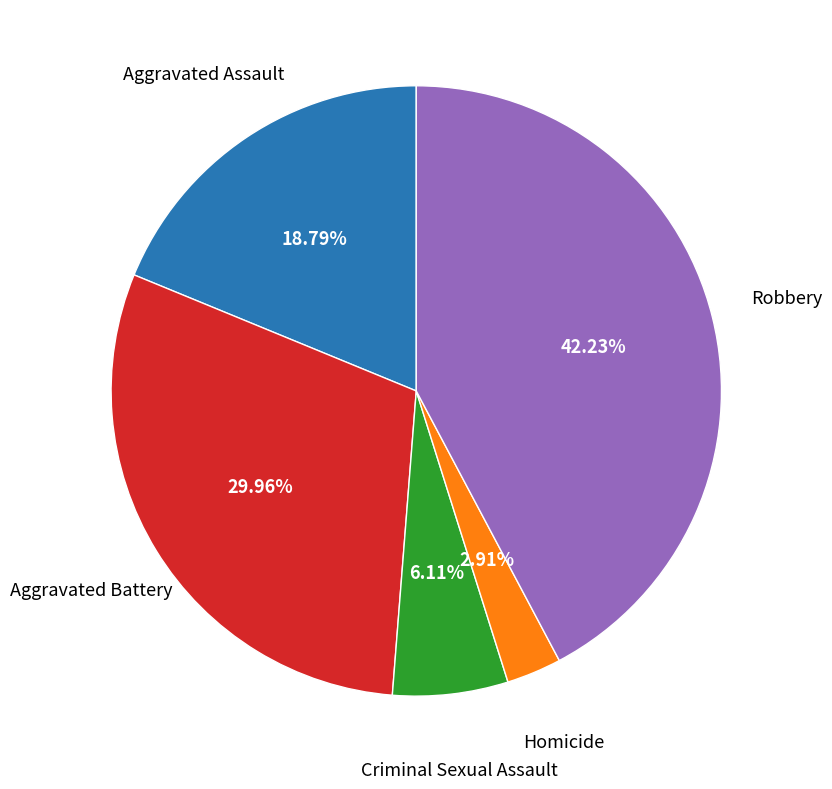

Does any single category account for the majority?

No